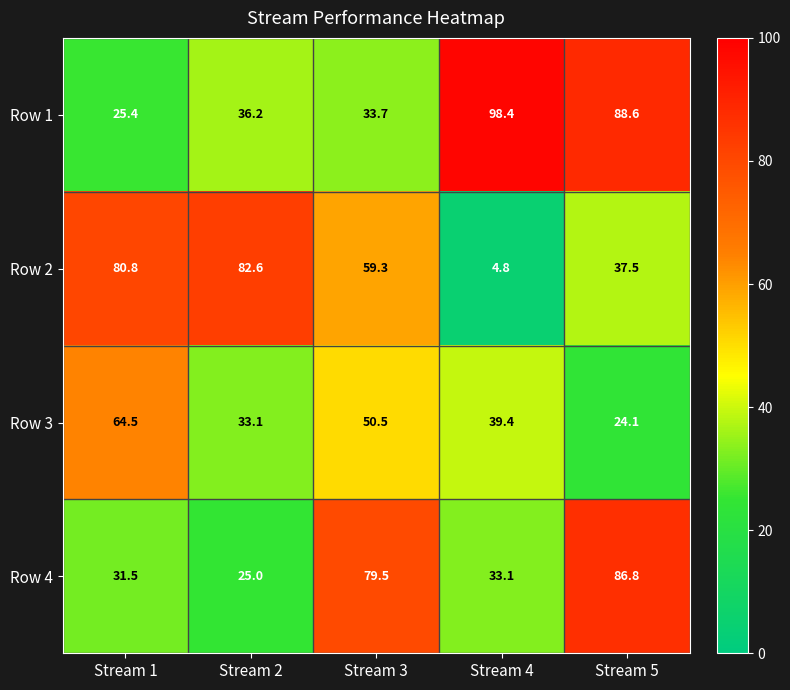

At how many categories does at least one series exceed 87?

2